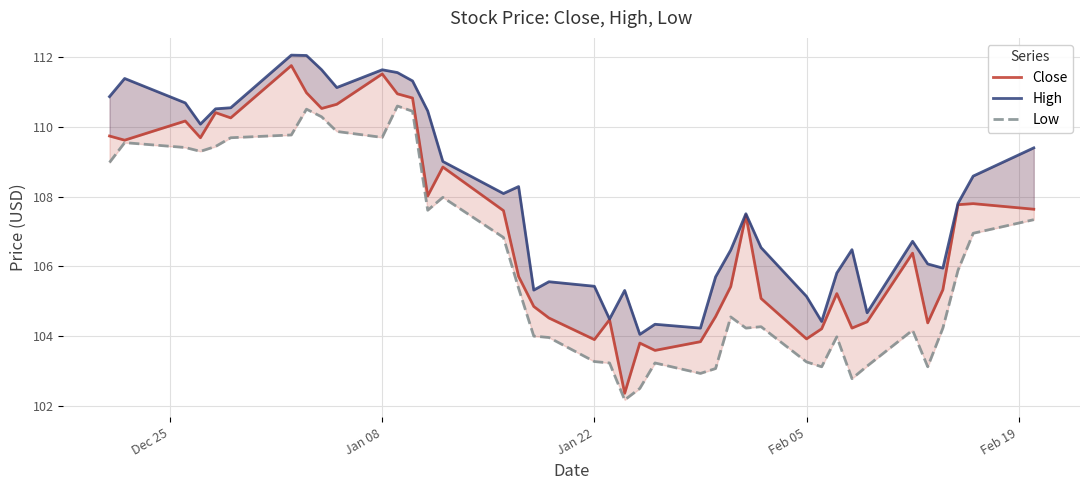

What is the difference between the maximum and minimum values in the Close series?

9.4